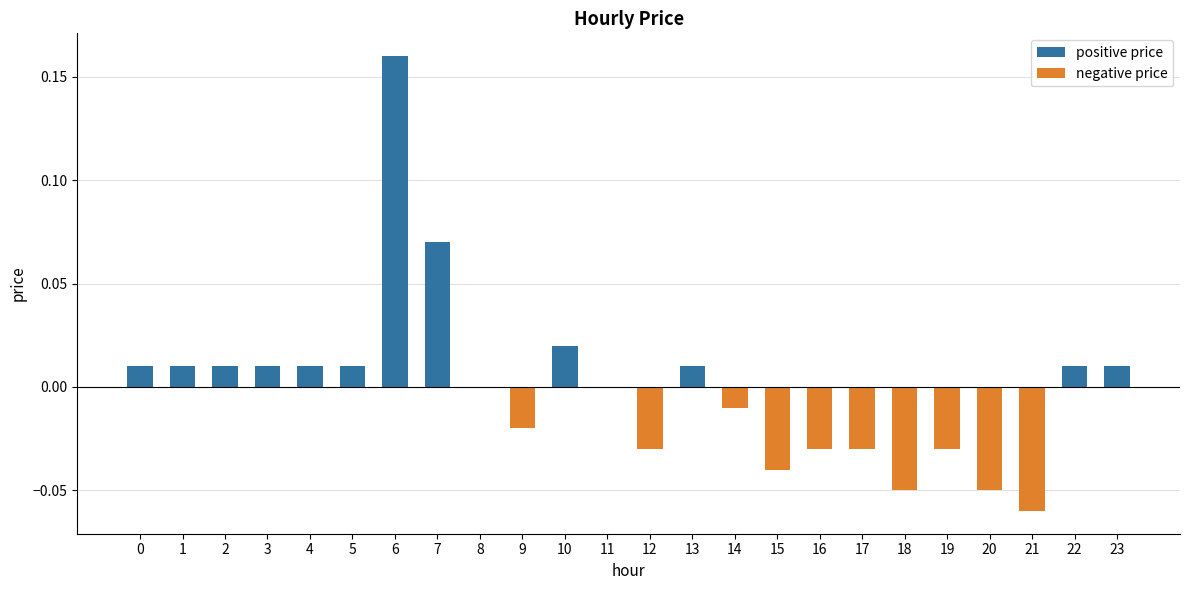

Reading left to right, what are all the values shown in this chart?

positive price: 0.0	0.0	0.0	0.0	0.0	0.0	0.2	0.1	0.0	0.0	0.0	0.0	0.0	0.0	0.0	0.0	0.0	0.0	0.0	0.0	0.0	0.0	0.0	0.0
negative price: 0.0	0.0	0.0	0.0	0.0	0.0	0.0	0.0	0.0	-0.0	0.0	0.0	-0.0	0.0	-0.0	-0.0	-0.0	-0.0	-0.1	-0.0	-0.1	-0.1	0.0	0.0